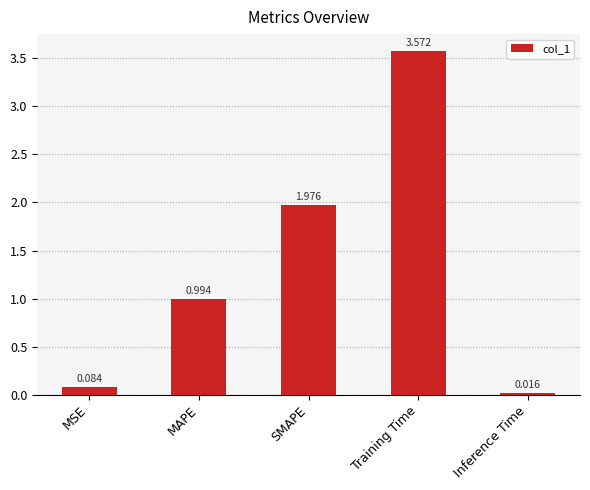

What is the label of the 1st bar from the left?

MSE